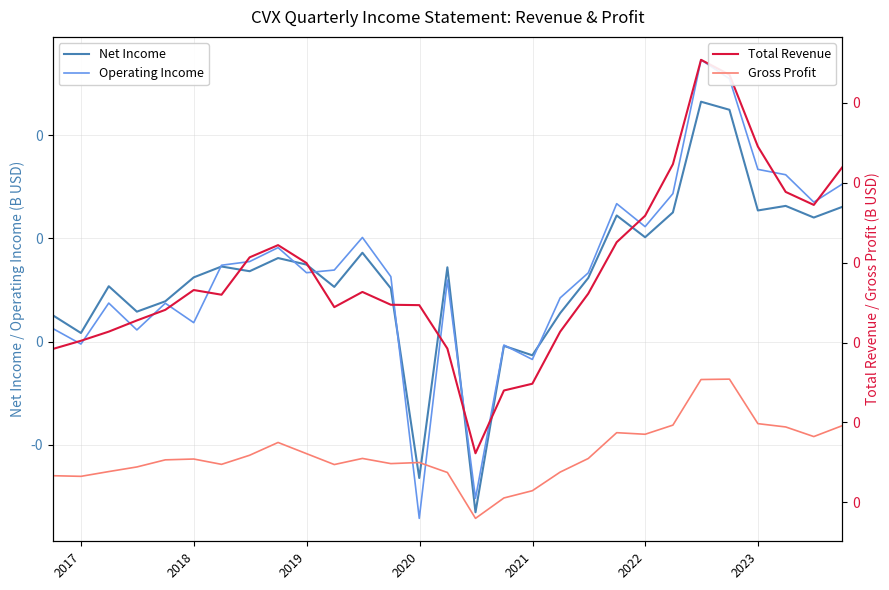

Where is the first local minimum for Net Income?

2017